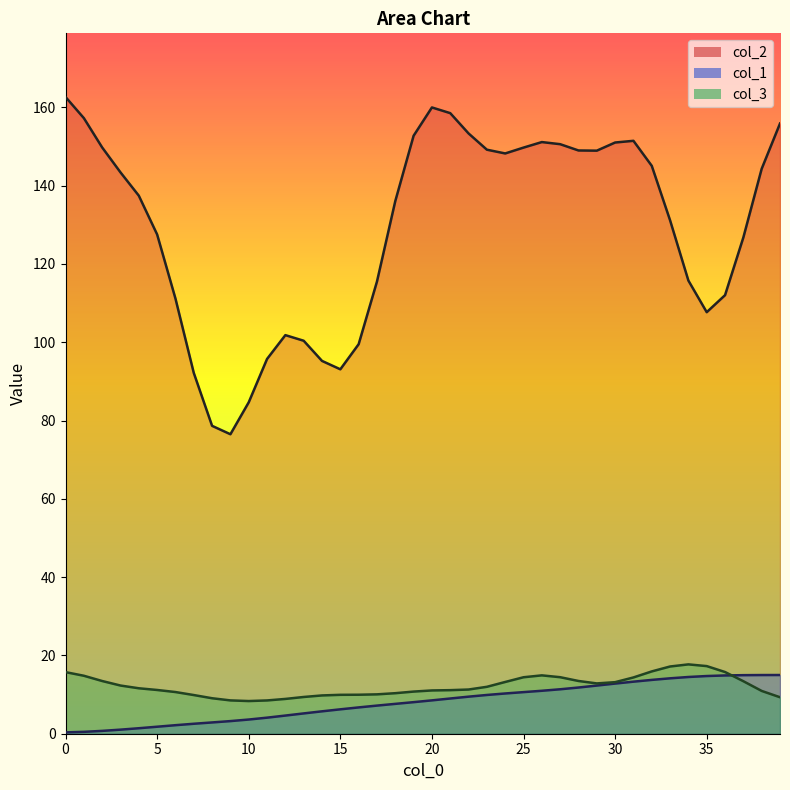

What is the value of the col_1 point at the 40th from the left?

15